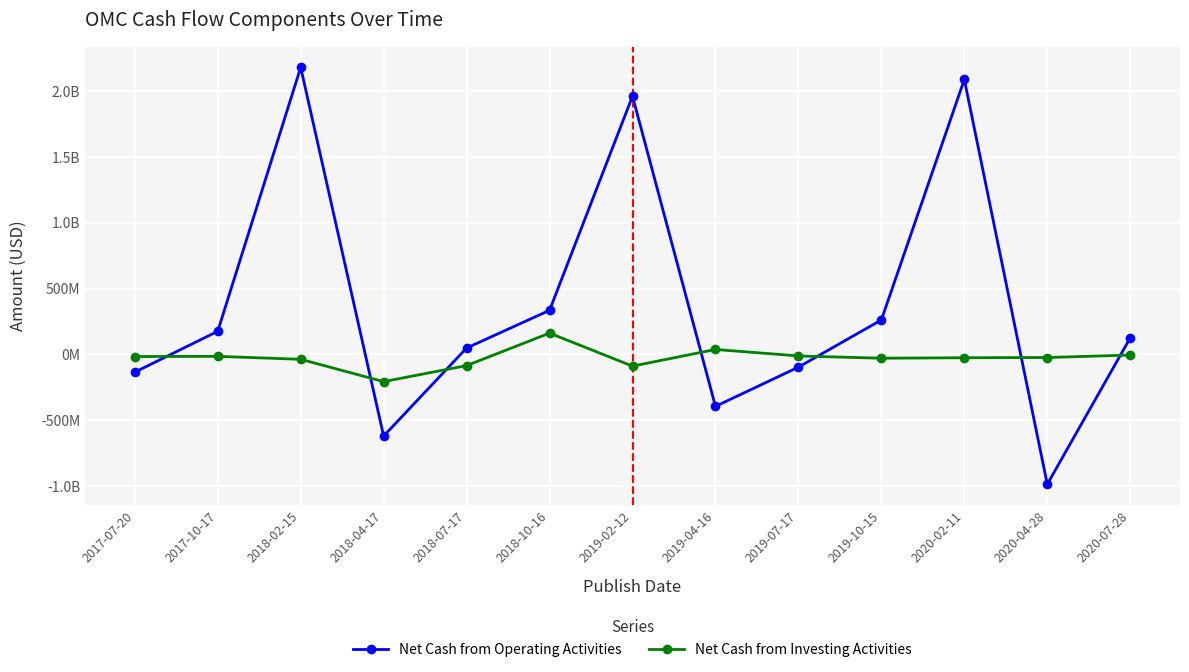

Does the chart have visible grid lines?

Yes